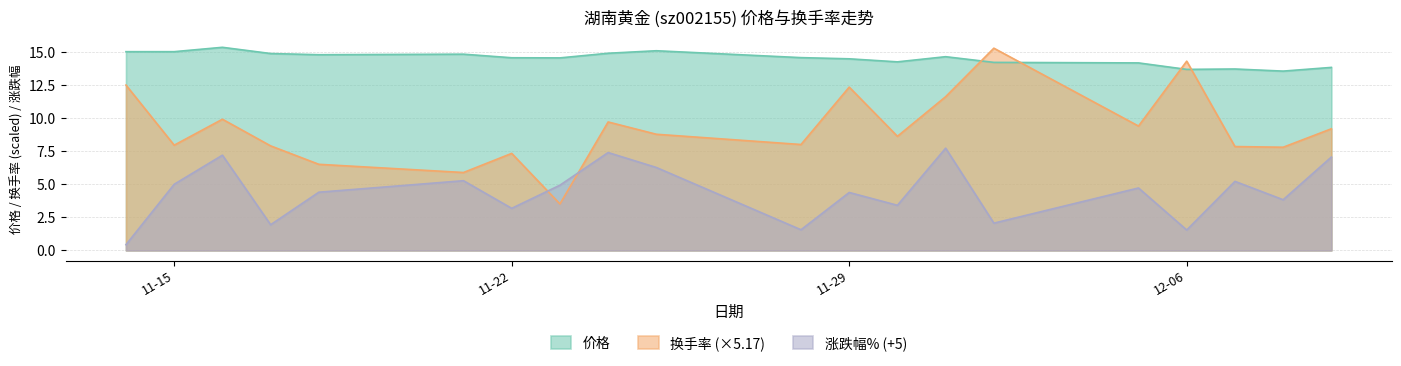

Reading right to left, what are all the values shown in this chart?

价格: 13.8	13.6	13.7	13.7	14.2	14.2	14.7	14.3	14.5	14.6	15.1	14.9	14.6	14.6	14.8	14.8	14.9	15.4	15.0	15.0
换手率: 9.2	7.8	7.9	14.3	9.4	15.3	11.6	8.6	12.3	8.0	8.8	9.7	3.5	7.3	5.9	6.5	7.9	9.9	8.0	12.5
涨跌幅%: 7.1	3.8	5.2	1.5	4.7	2.1	7.7	3.4	4.4	1.6	6.3	7.4	4.9	3.2	5.3	4.4	1.9	7.2	5.0	0.4